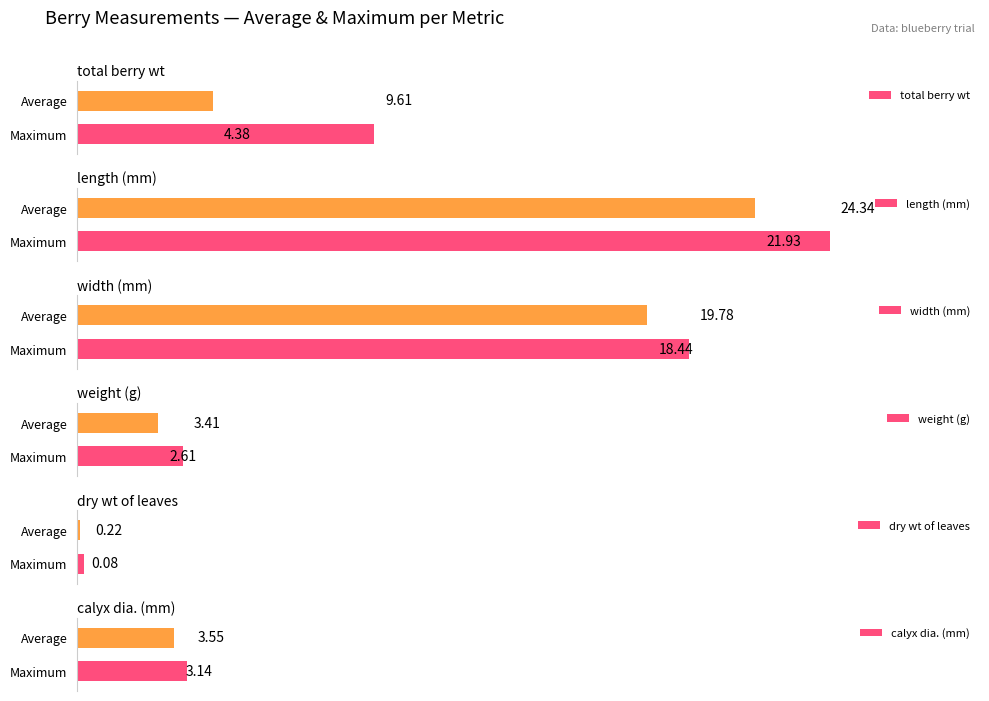

True or false: width (mm) has a value of 31.4 at Average.

False